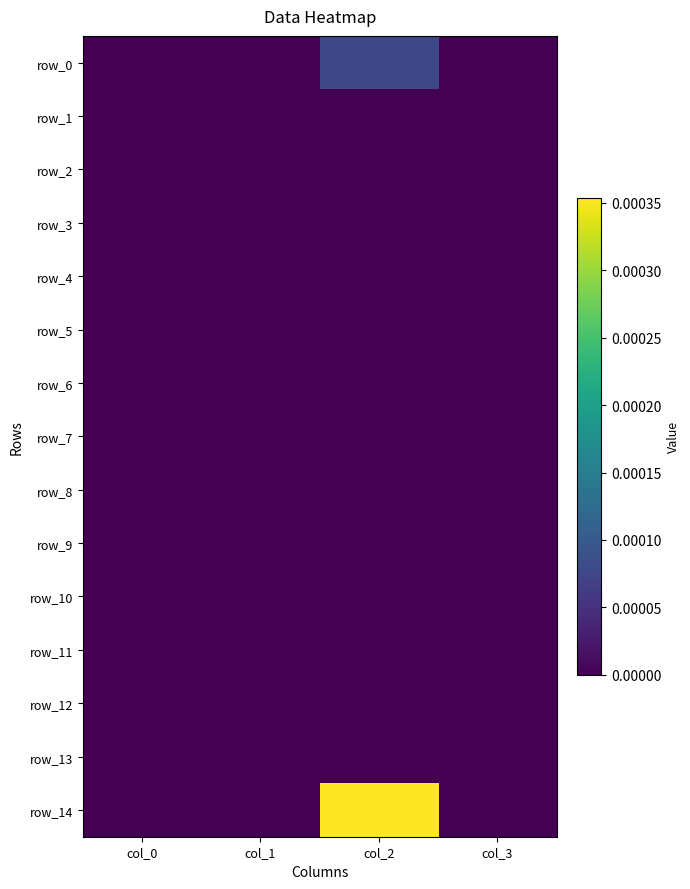

At which label does row_4 reach its peak?

col_0